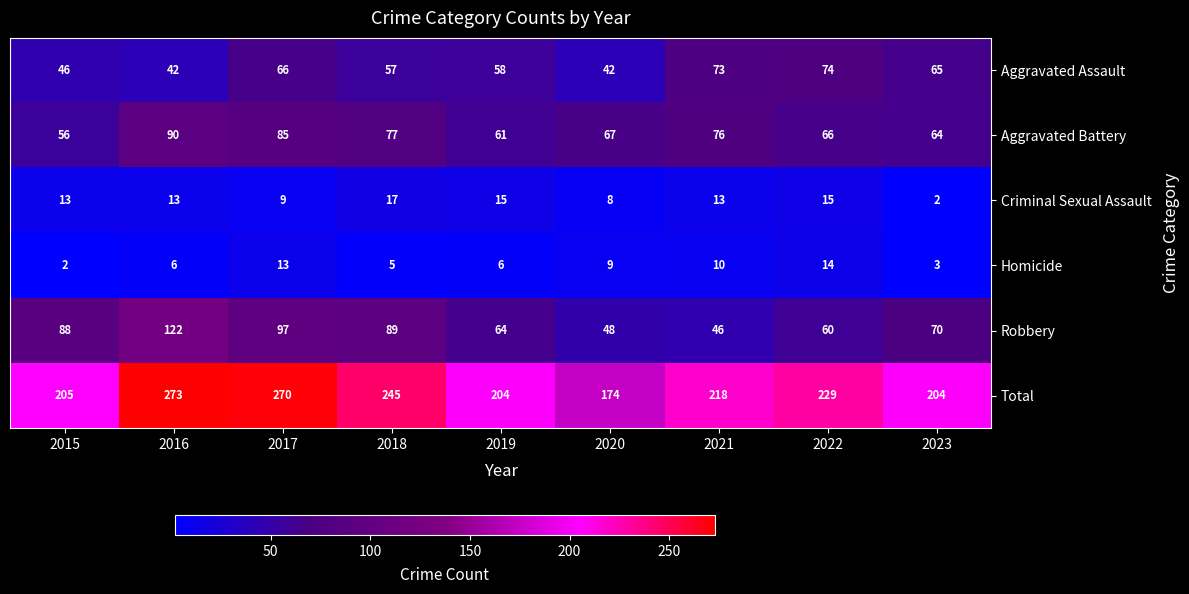

What is the maximum value shown in the chart?

273